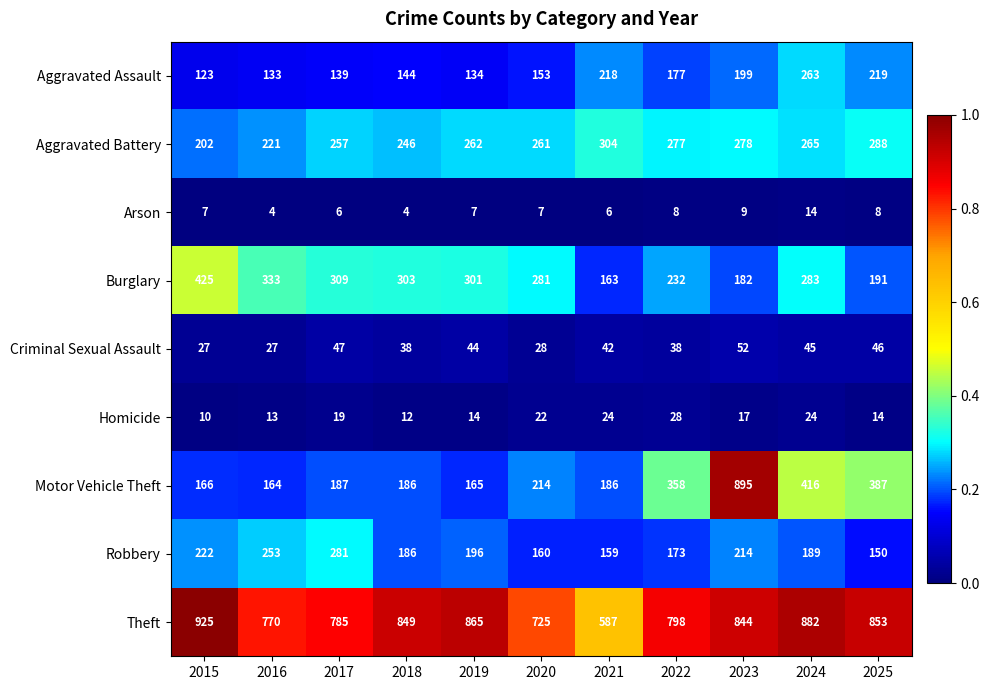

At which label is Robbery closest to 215?

2023